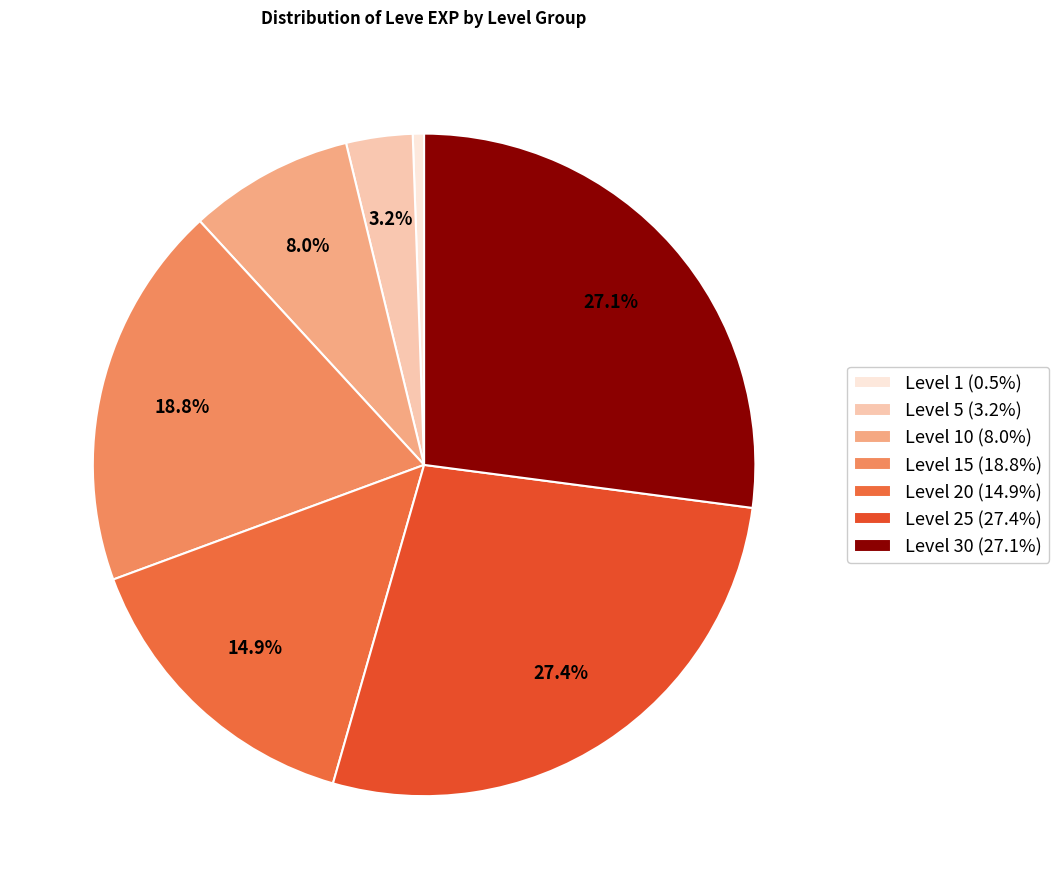

How many segments does this pie chart have?

7